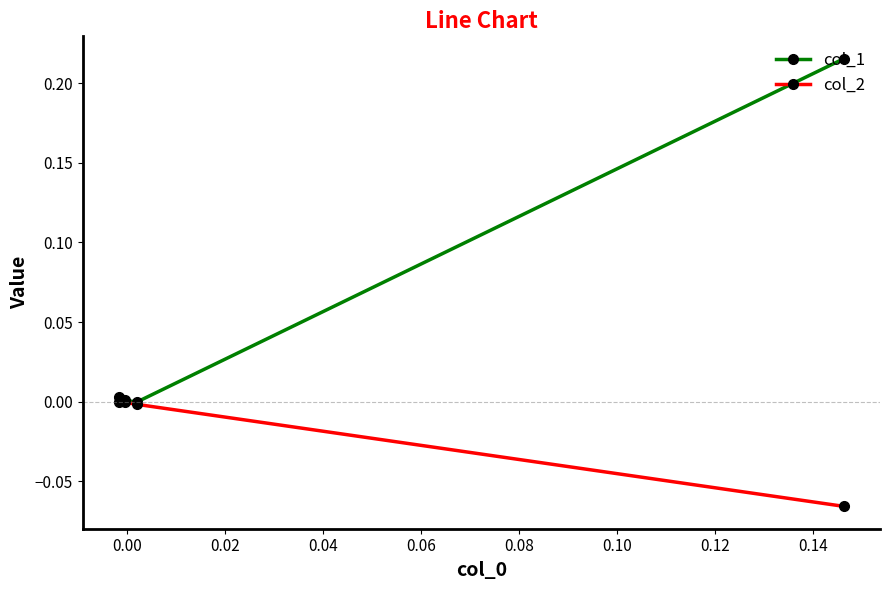

Rank the series by their average value, from highest to lowest.

col_1, col_2